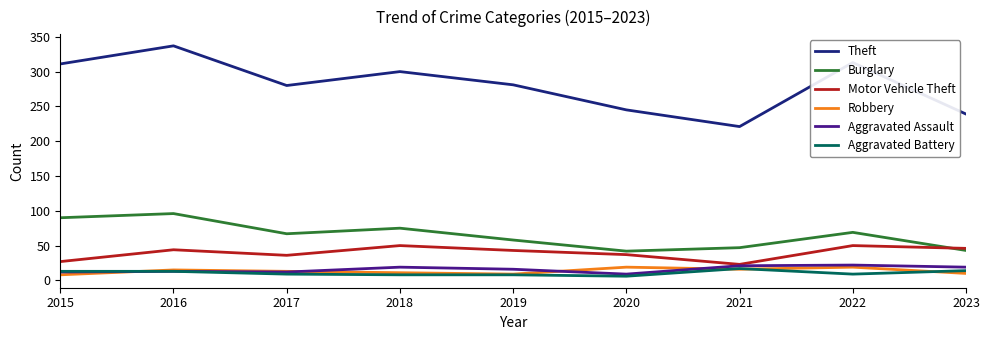

Which series has the widest spread of values?

Theft